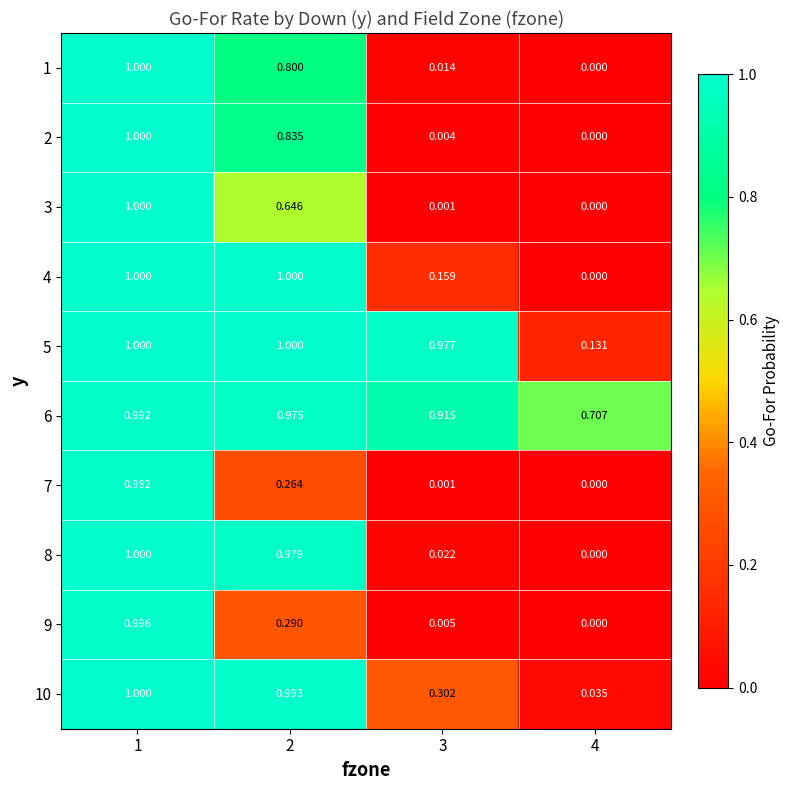

Is the value of 10 at 4 greater than the value of 8 at 4?

Yes